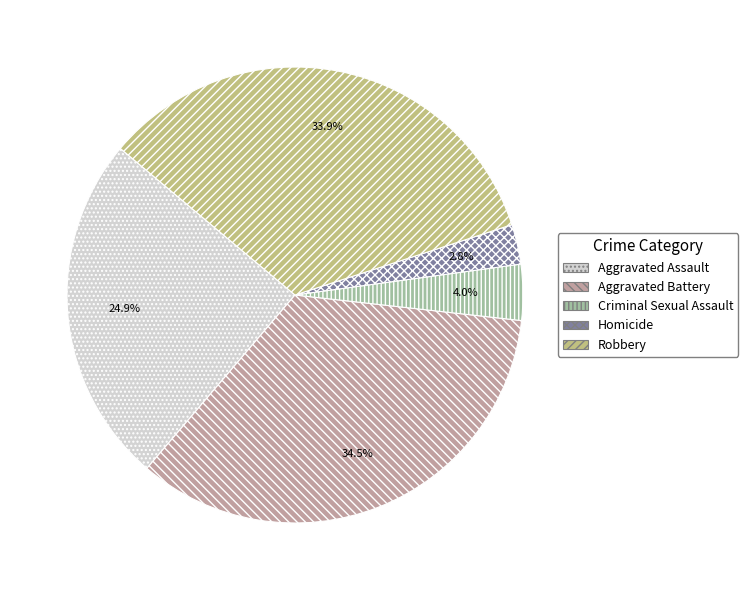

Which has a higher value, Robbery or Homicide?

Robbery